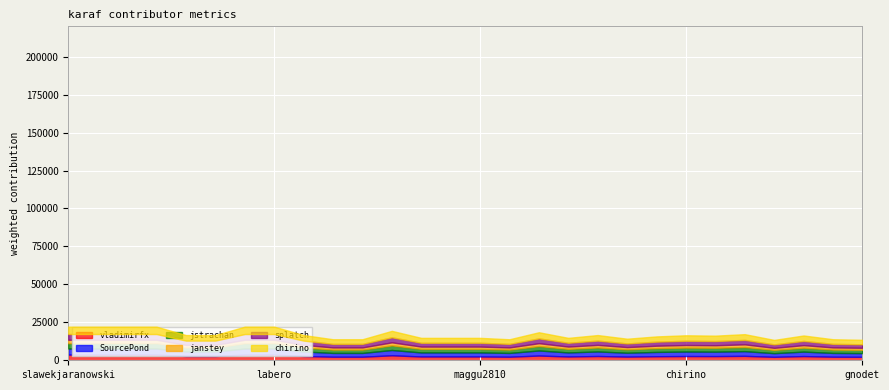

How many distinct data groups are displayed?

6